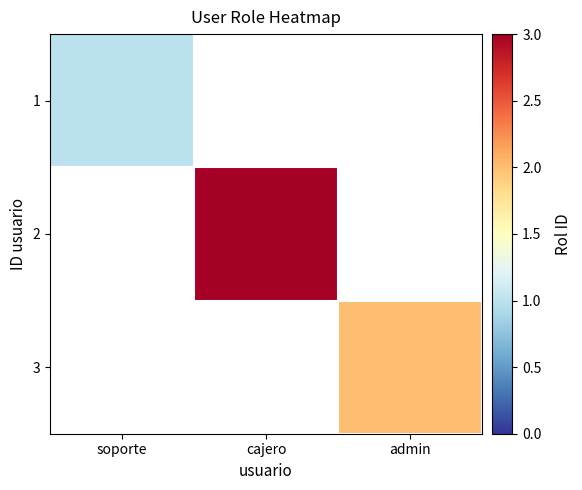

Which label corresponds to the smallest value in the chart?

soporte